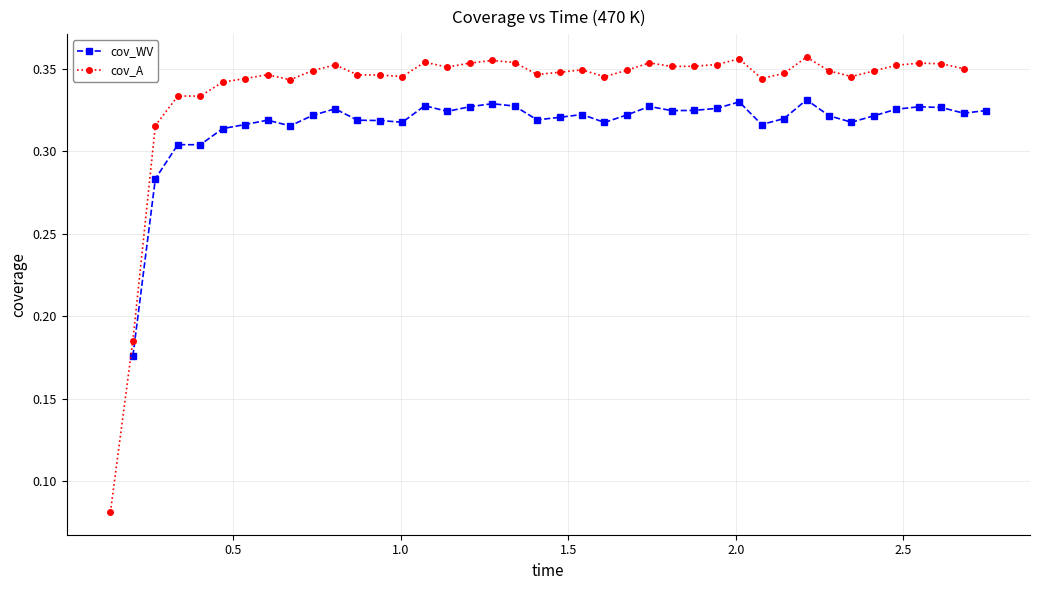

How many interior local valleys does the cov_WV series have?

10